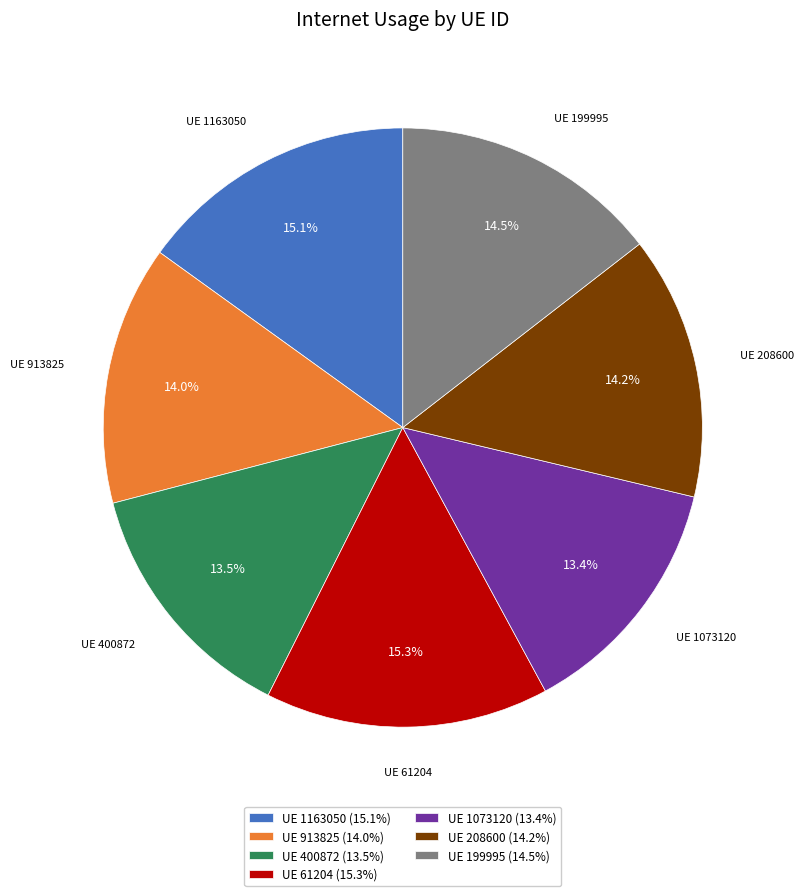

Does any single category account for the majority?

No